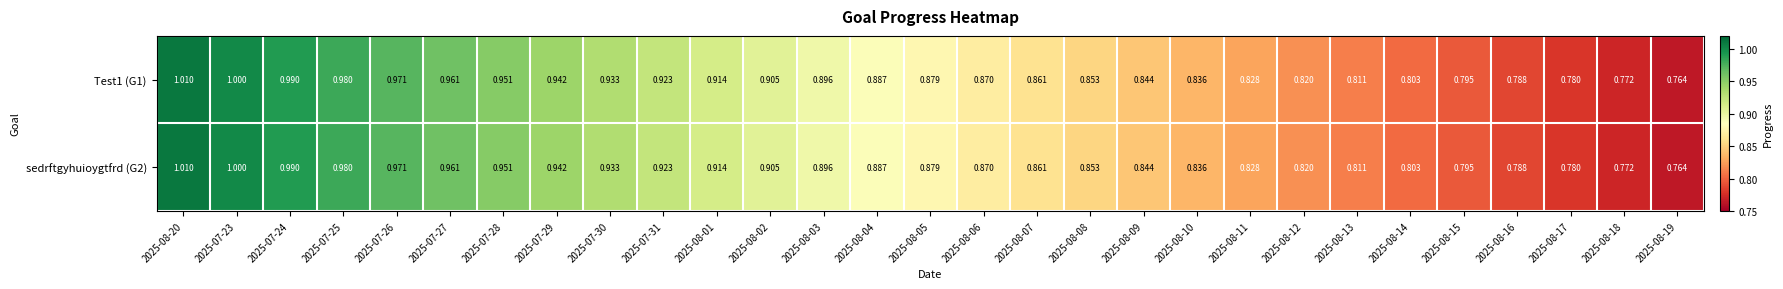

Is the value of sedrftgyhuioygtfrd (G2) at 2025-08-19 greater than the value of Test1 (G1) at 2025-08-04?

No